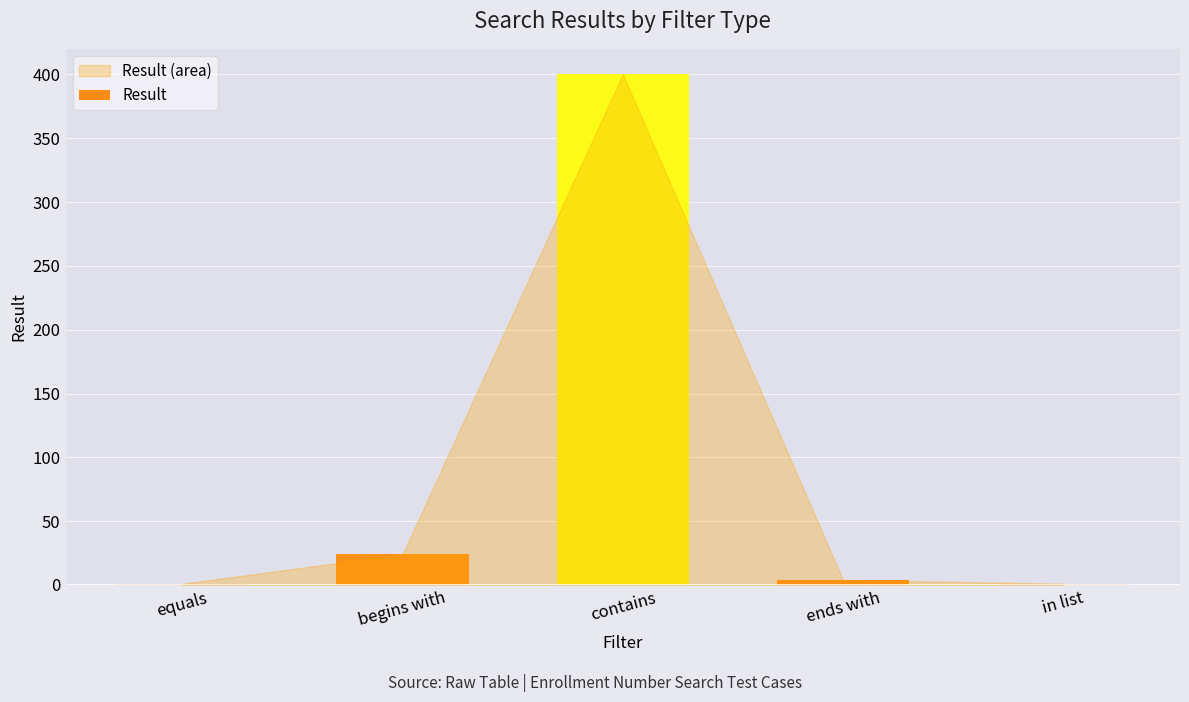

The value at contains is 232. True or false?

False